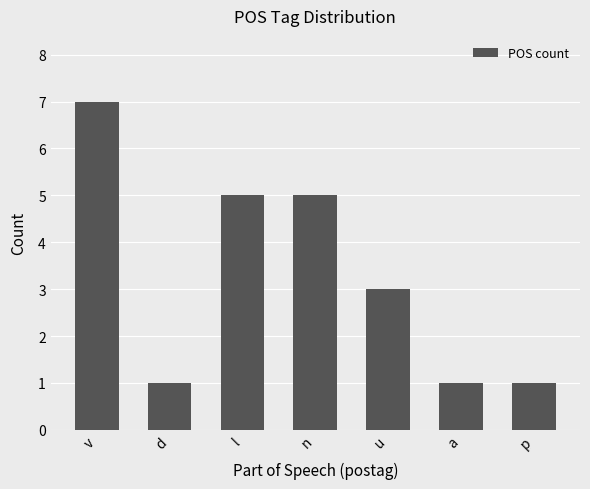

What is the difference between the values at u and a?

2